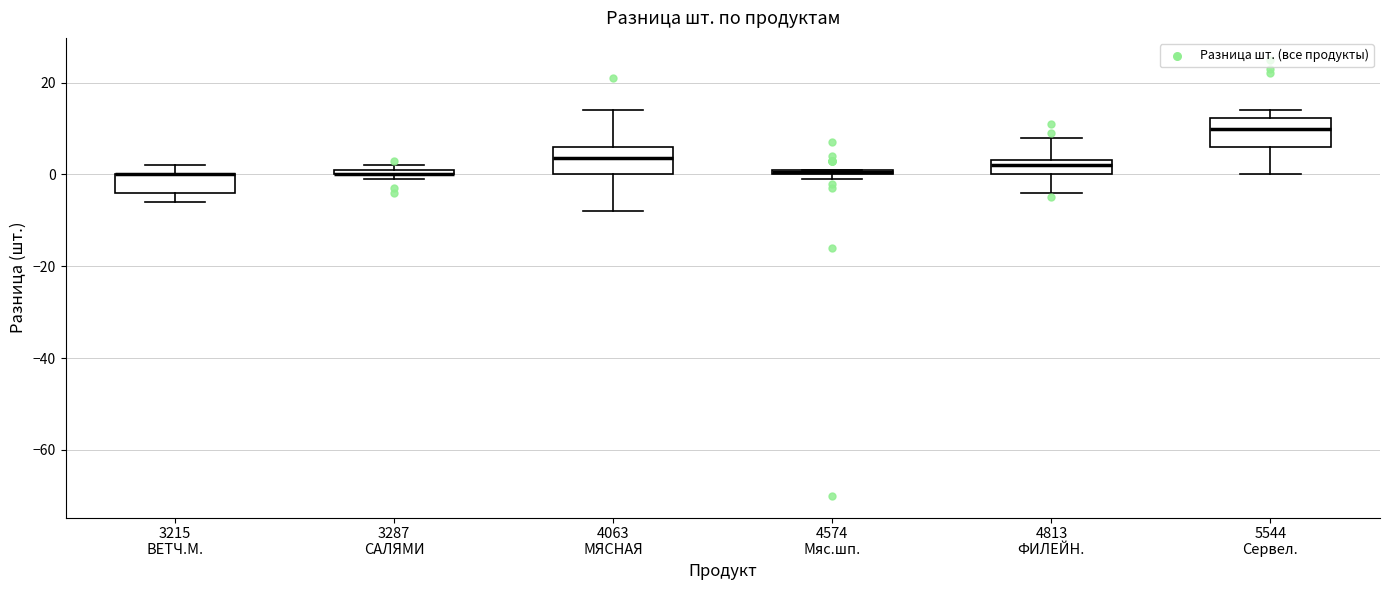

Where does the median line of the box for 4813 ФИЛЕЙН. sit on the y-axis? The values are not printed on the chart, so give them approximately, as read against the axis.

2